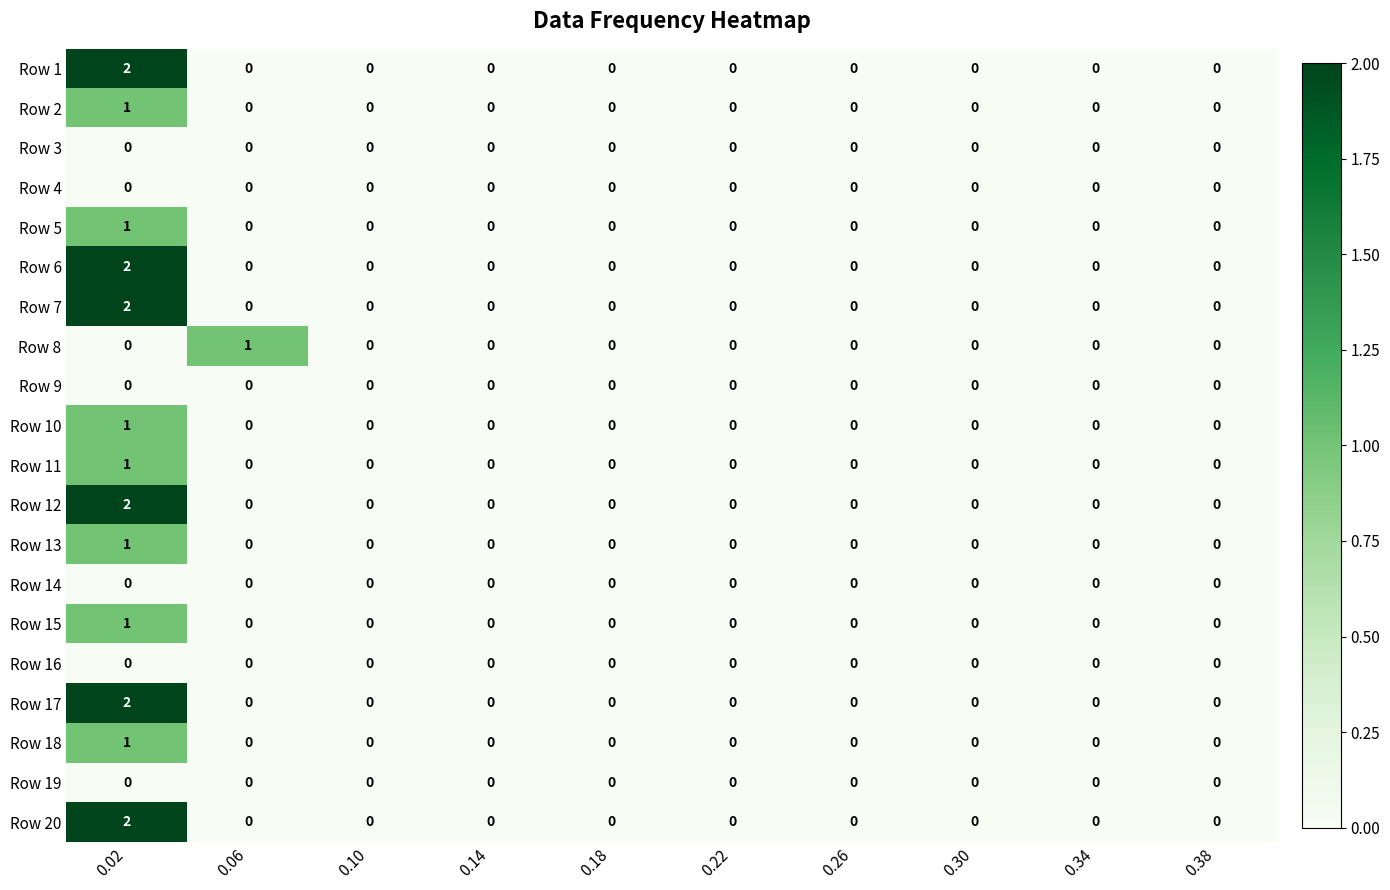

Count the Row 12 values in the range 0 to 1.

9